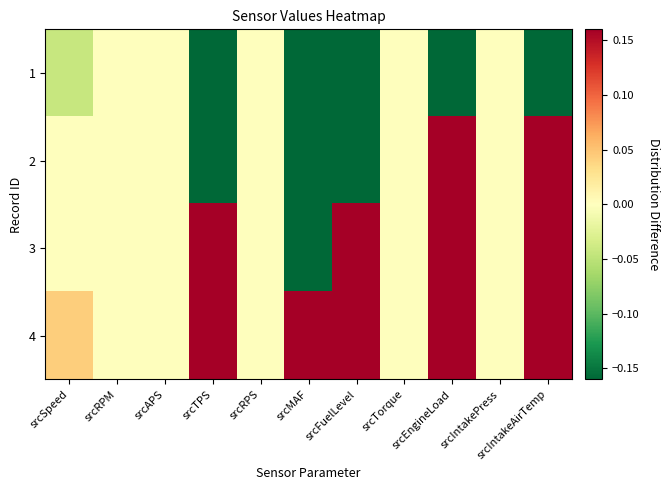

Between srcFuelLevel and srcEngineLoad, which series saw the biggest shift?

2